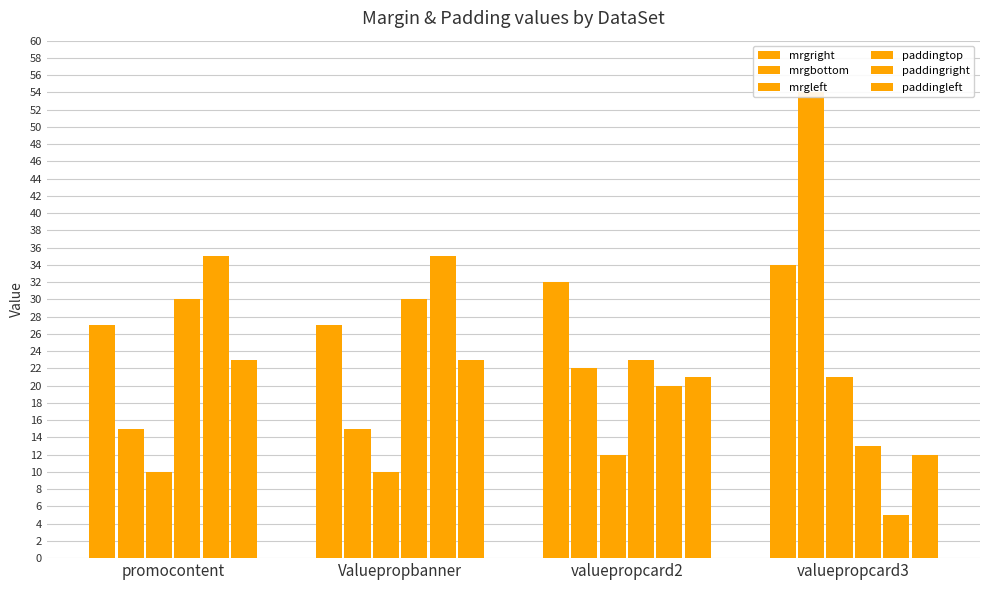

Reading left to right, what are all the values shown in this chart?

mrgright: promocontent=27	Valuepropbanner=27	valuepropcard2=32	valuepropcard3=34
mrgbottom: promocontent=15	Valuepropbanner=15	valuepropcard2=22	valuepropcard3=54
mrgleft: promocontent=10	Valuepropbanner=10	valuepropcard2=12	valuepropcard3=21
paddingtop: promocontent=30	Valuepropbanner=30	valuepropcard2=23	valuepropcard3=13
paddingright: promocontent=35	Valuepropbanner=35	valuepropcard2=20	valuepropcard3=5
paddingleft: promocontent=23	Valuepropbanner=23	valuepropcard2=21	valuepropcard3=12